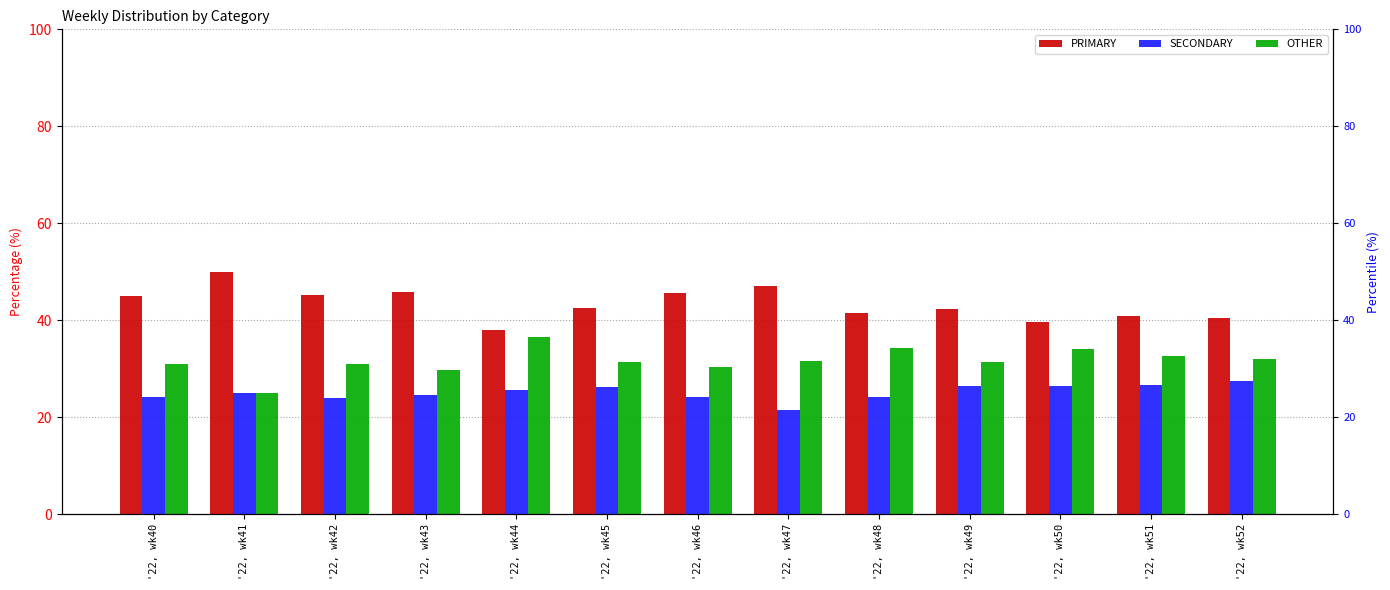

Rank the categories by SECONDARY value from highest to lowest.

'22, wk52, '22, wk51, '22, wk49, '22, wk50, '22, wk45, '22, wk44, '22, wk41, '22, wk43, '22, wk48, '22, wk40, '22, wk46, '22, wk42, '22, wk47